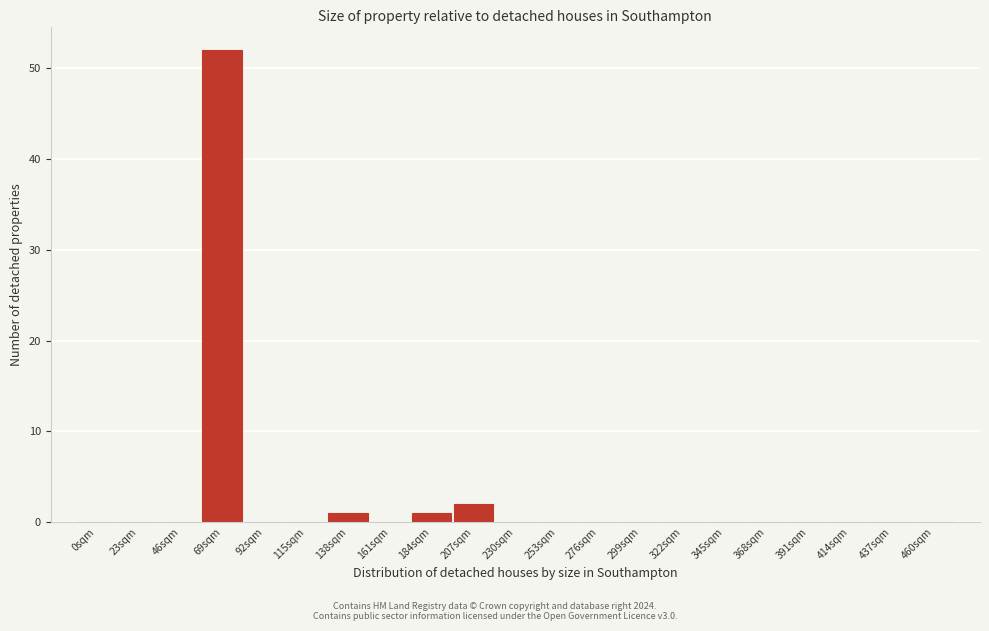

Reading left to right, list all the values displayed in this chart.

0sqm=0	23sqm=0	46sqm=0	69sqm=52	92sqm=0	115sqm=0	138sqm=1	161sqm=0	184sqm=1	207sqm=2	230sqm=0	253sqm=0	276sqm=0	299sqm=0	322sqm=0	345sqm=0	368sqm=0	391sqm=0	414sqm=0	437sqm=0	460sqm=0